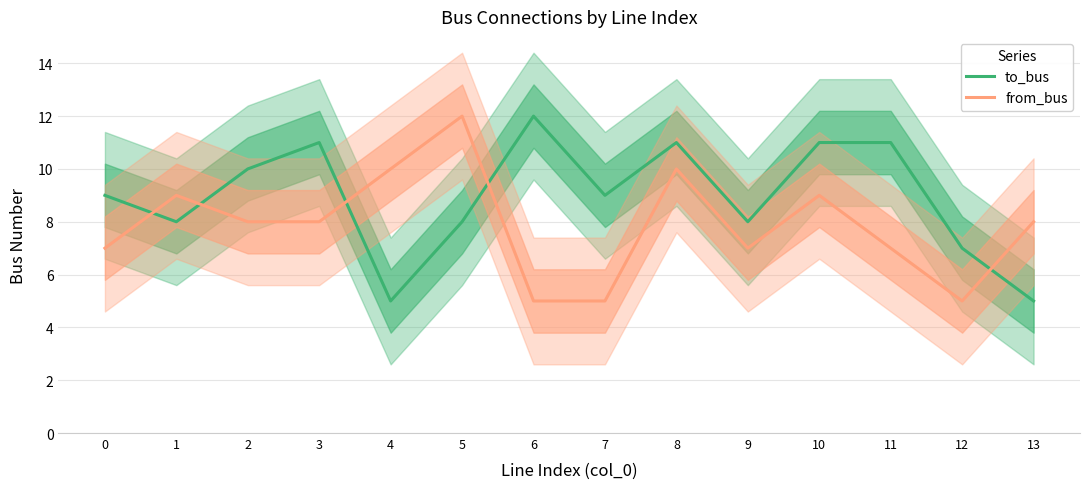

Does the chart display data point markers on the line(s)?

No